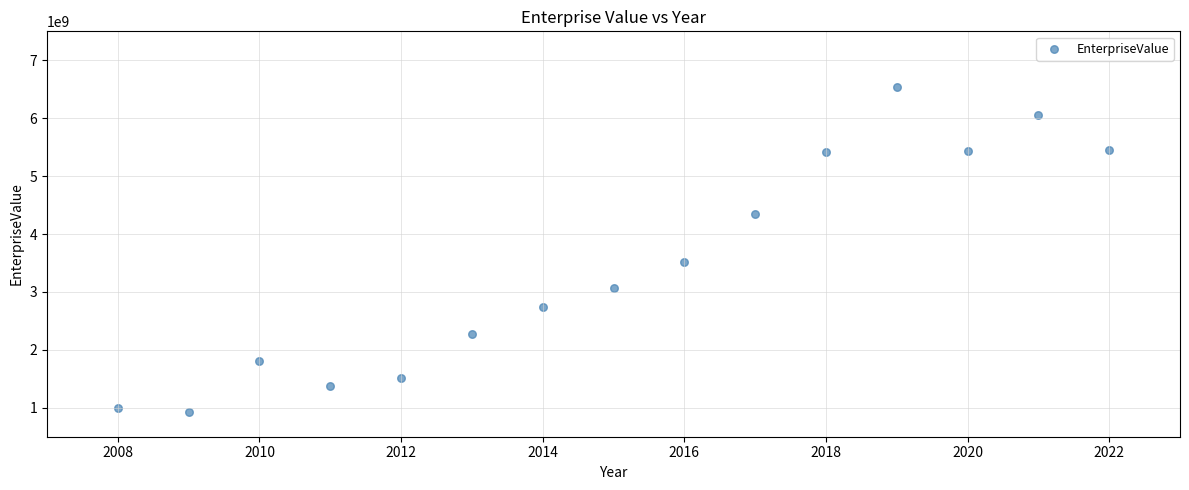

What Y value in the scatter plot is closest to 3740394935?

3525182900